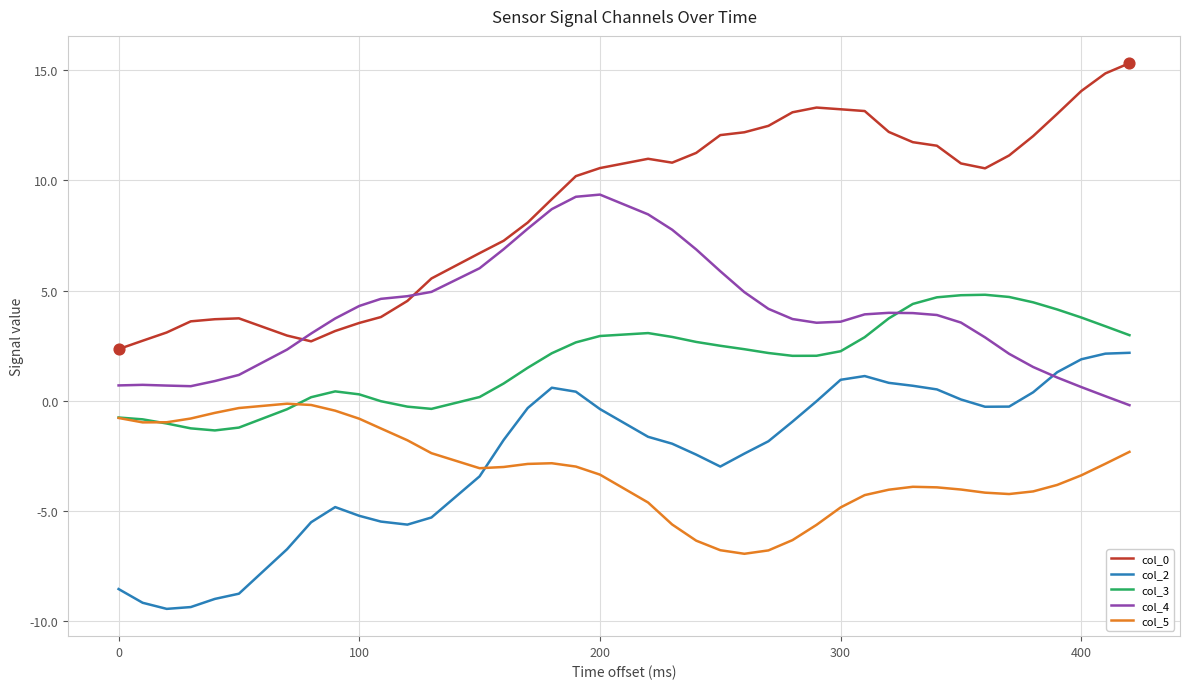

At how many categories does at least one series exceed -6?

40